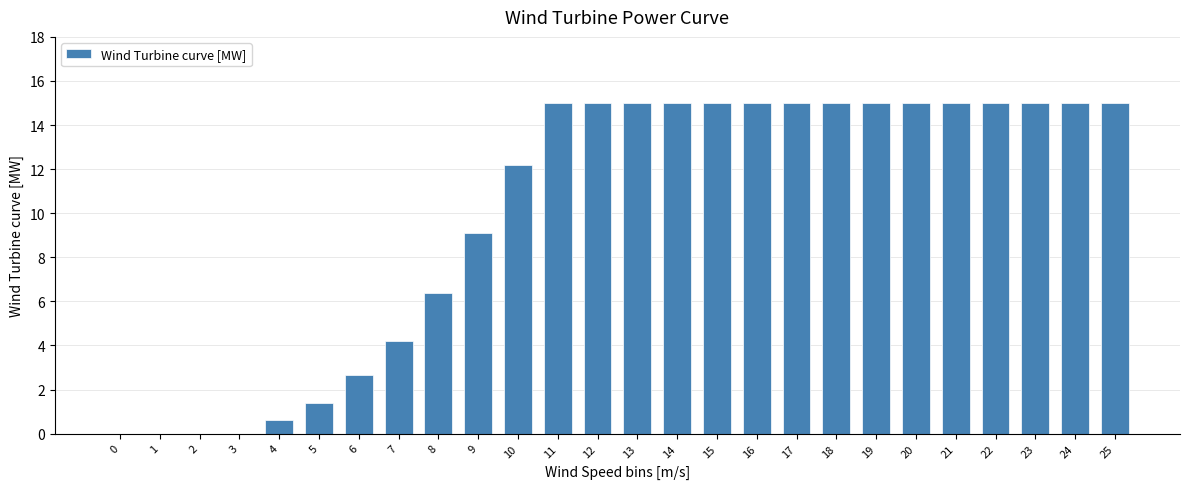

The value at 1 is -7.4. True or false?

False